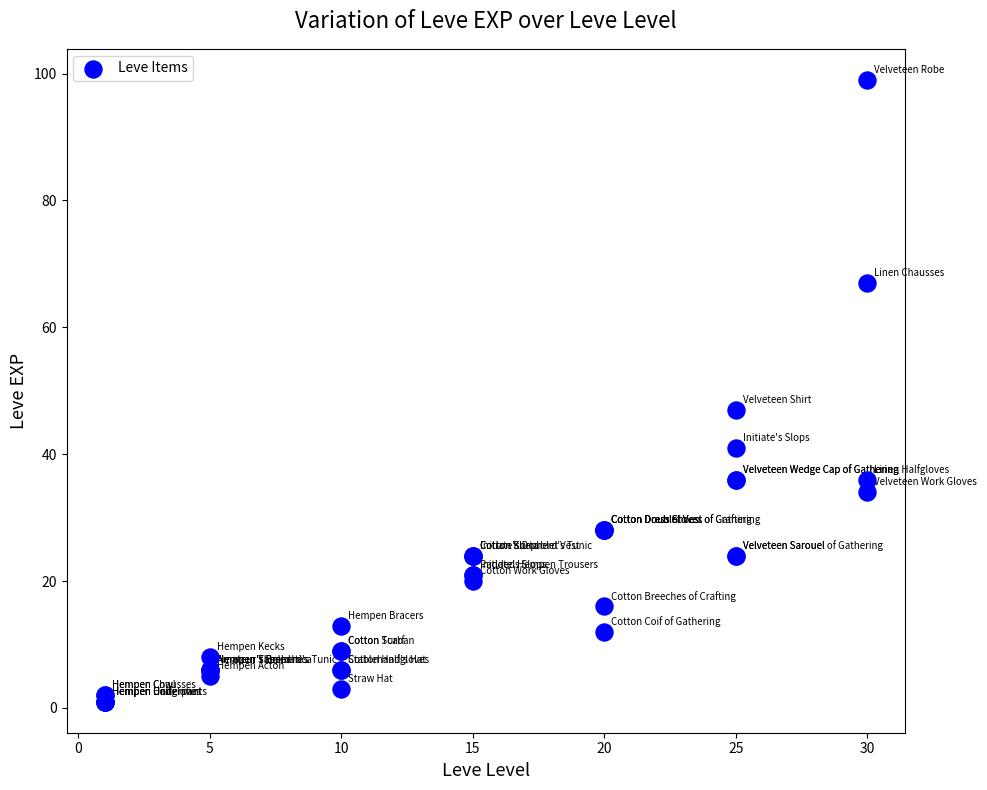

What Y value in the scatter plot is closest to 50?

47